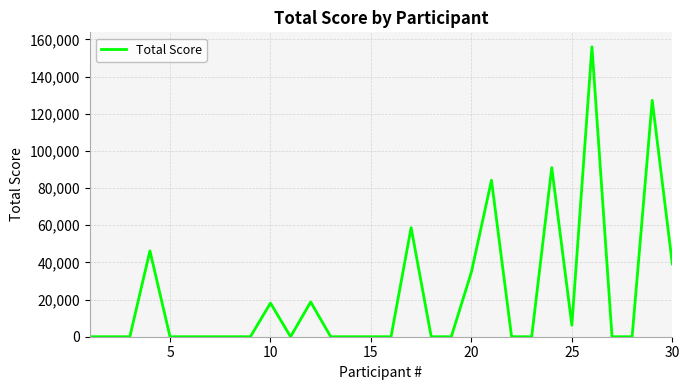

What is the difference between the maximum and minimum values?

156000